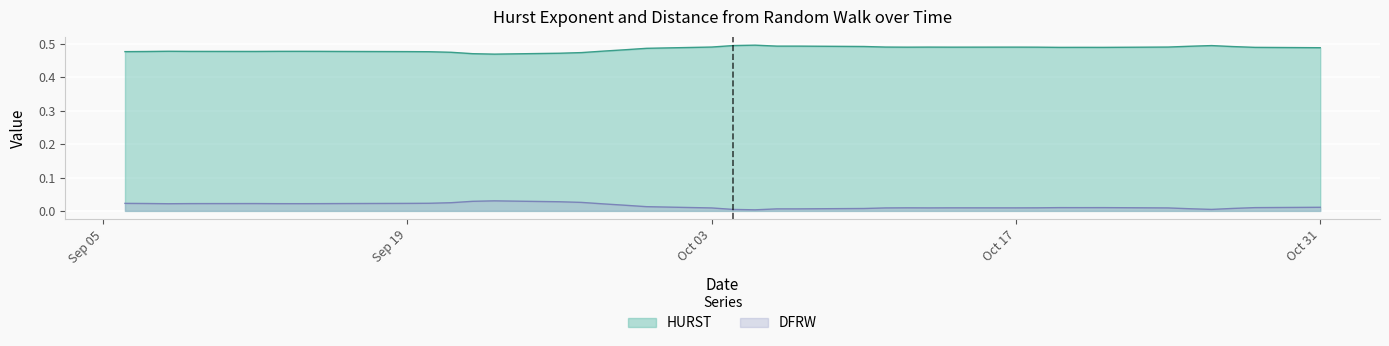

At which category is the sum across all series the highest?

2011-09-15